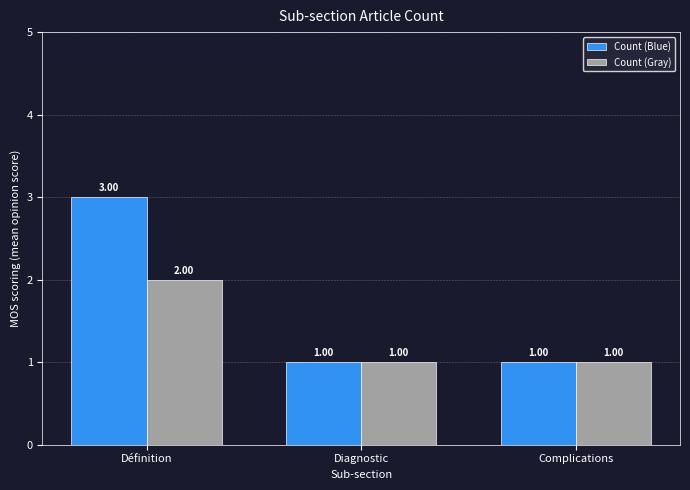

Which category has the highest value in the Count (Gray) series?

Définition